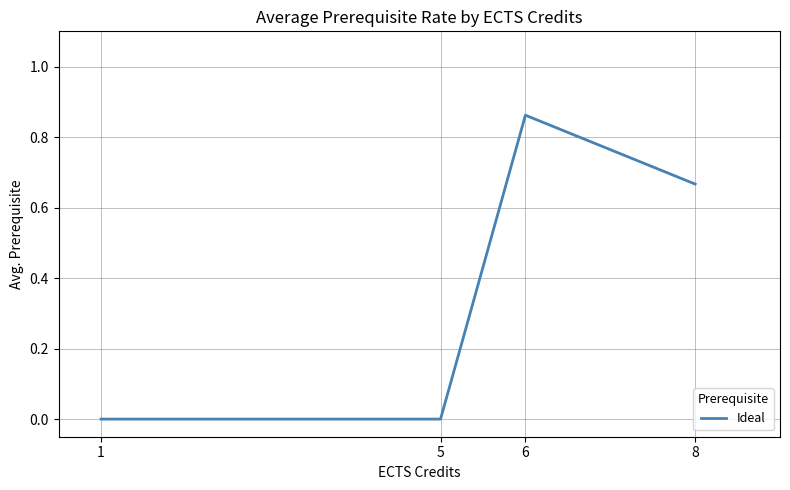

How many distinct data groups are displayed?

1